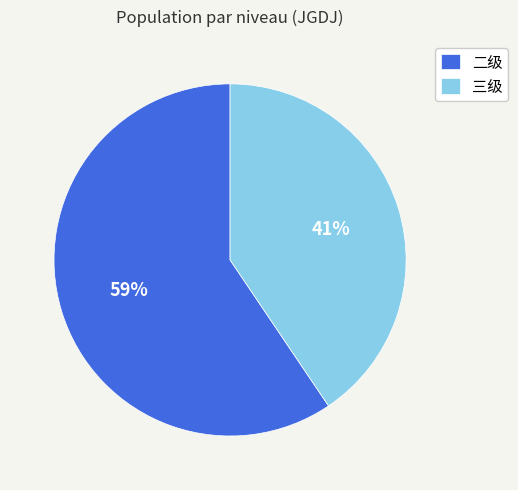

What is the largest slice in the pie chart?

二级